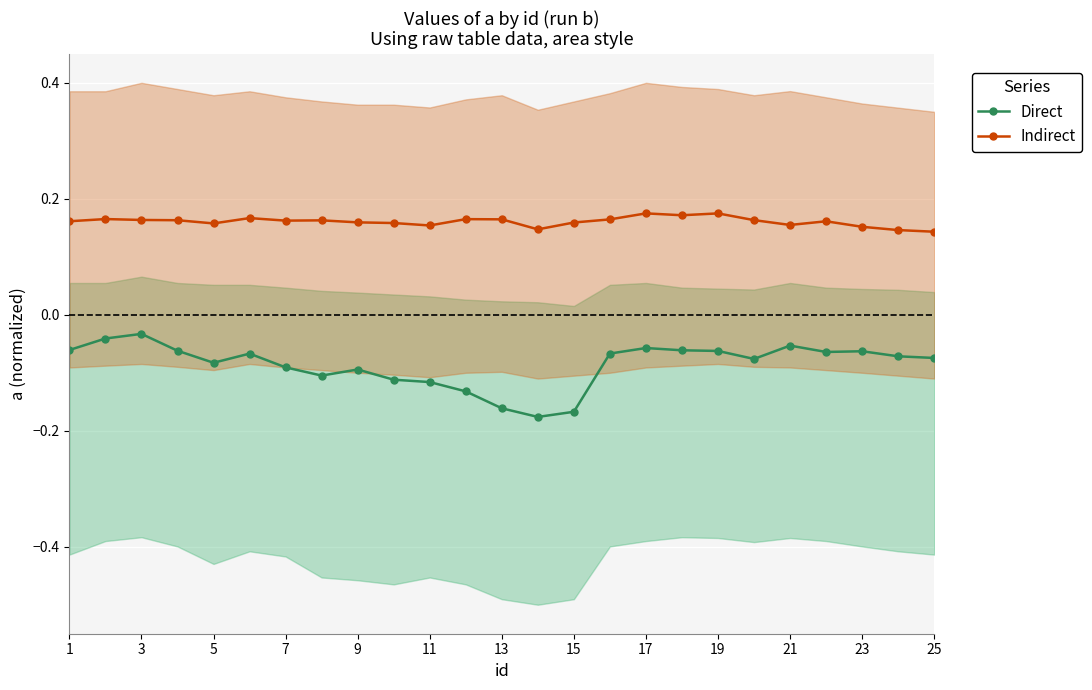

True or false: Indirect and Direct cross at least once.

False